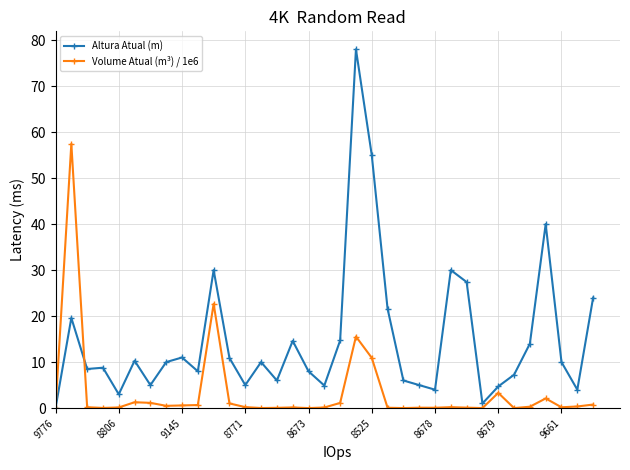

What is the value of the Volume Atual (m³) / 1e6 point at the 20th from the left?

15.6